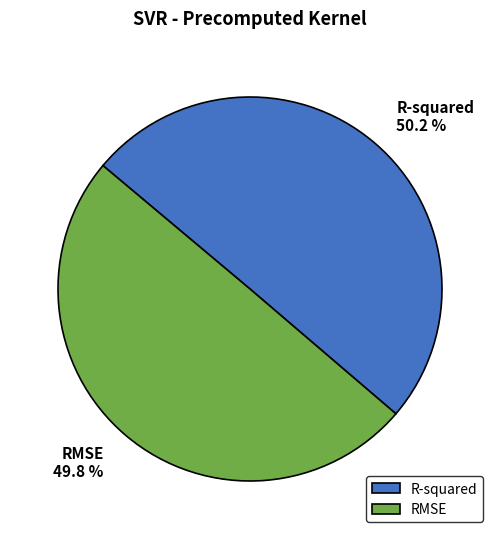

Is it true that R-squared is 50% of the pie?

True